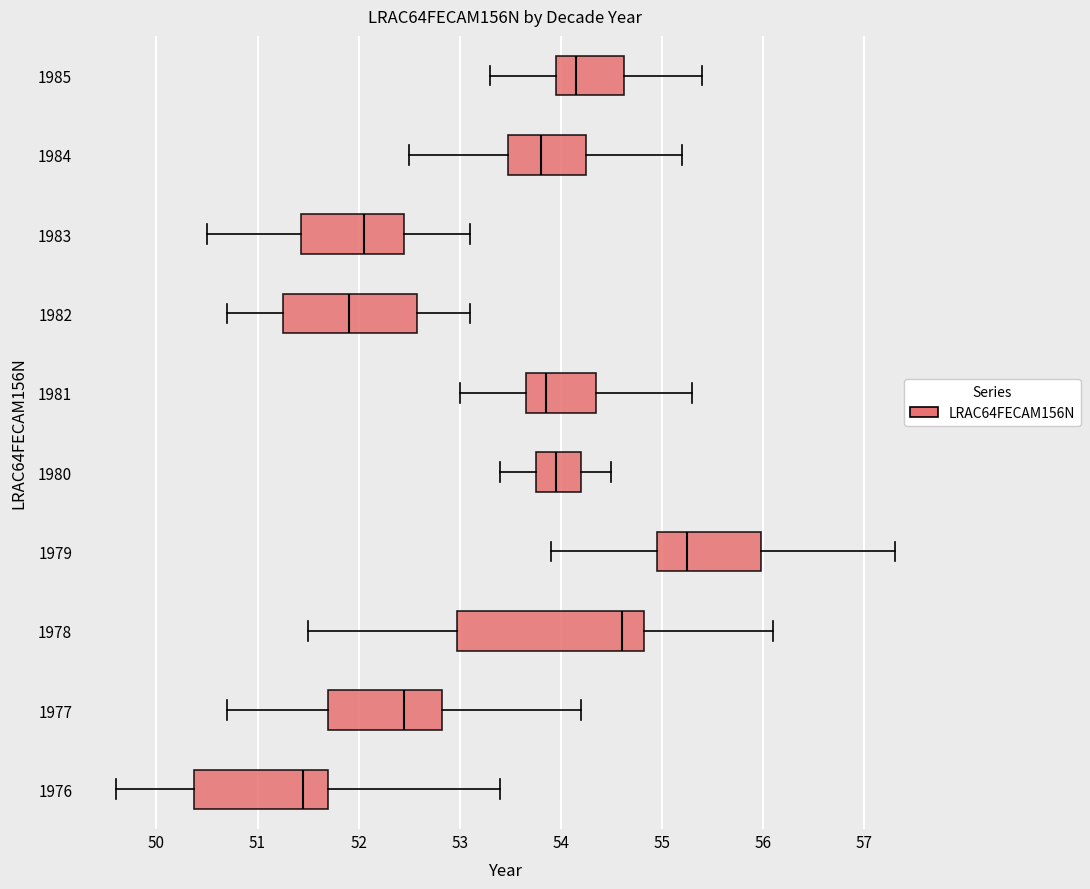

Reading bottom to top, read every box against the x-axis: the position of its median line, the range the box covers, and the ends of its whiskers. The values are not printed on the chart, so give them approximately, as read against the axis.

1976: median 51.5, box 50.4 to 51.7, whiskers 49.6 to 53.4
1977: median 52.5, box 51.7 to 52.8, whiskers 50.7 to 54.2
1978: median 54.6, box 53.0 to 54.8, whiskers 51.5 to 56.1
1979: median 55.3, box 55.0 to 56.0, whiskers 53.9 to 57.3
1980: median 54.0, box 53.8 to 54.2, whiskers 53.4 to 54.5
1981: median 53.9, box 53.7 to 54.4, whiskers 53.0 to 55.3
1982: median 51.9, box 51.3 to 52.6, whiskers 50.7 to 53.1
1983: median 52.1, box 51.4 to 52.5, whiskers 50.5 to 53.1
1984: median 53.8, box 53.5 to 54.3, whiskers 52.5 to 55.2
1985: median 54.2, box 54.0 to 54.6, whiskers 53.3 to 55.4